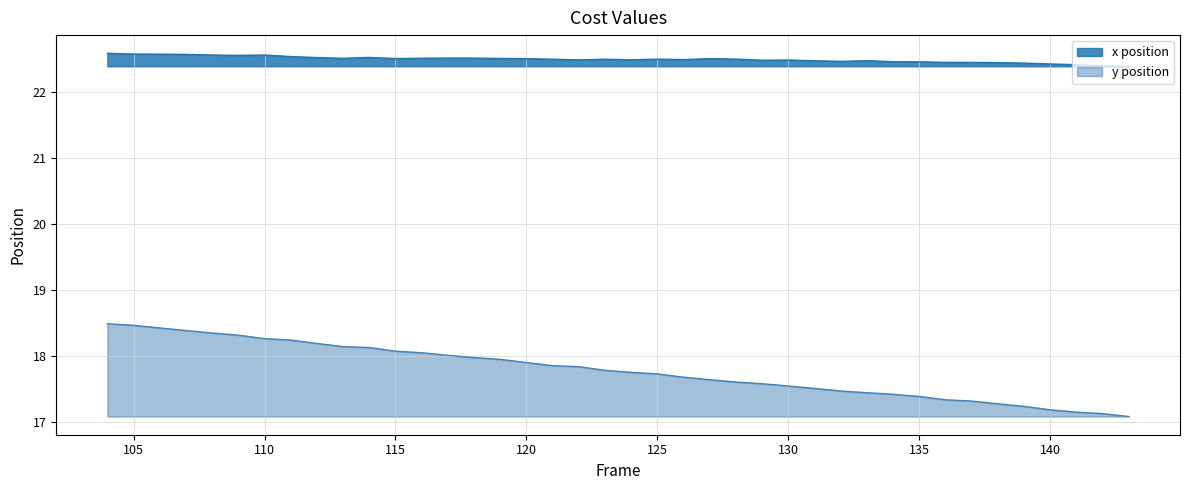

The y series shows 17.5 at 131. True or false?

True